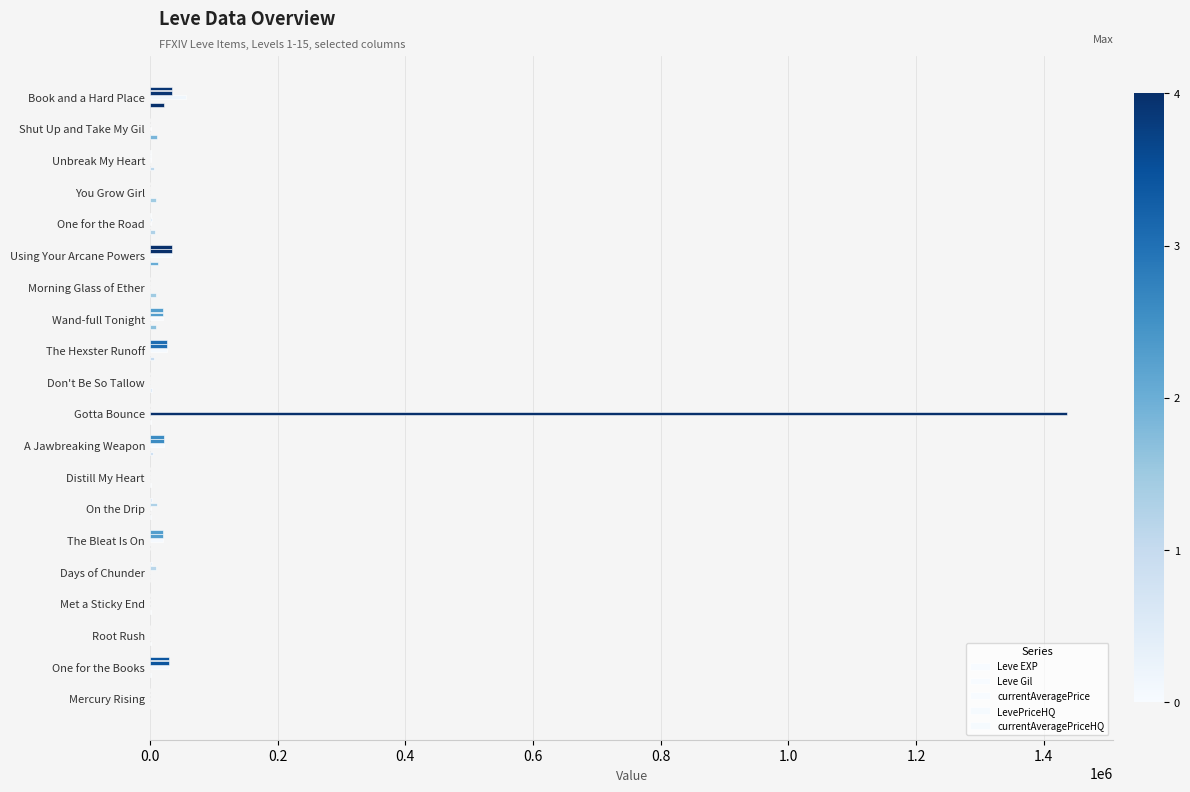

Count the number of categories in the chart.

20